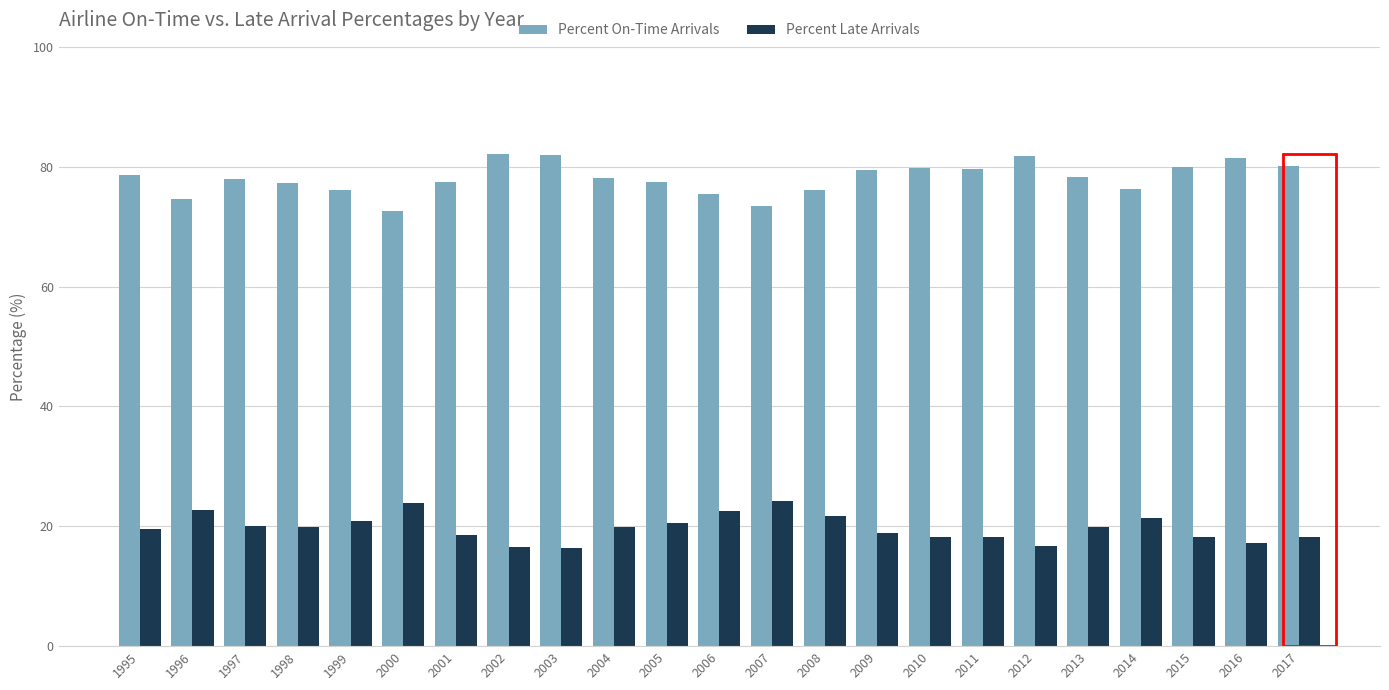

Rank the series by their maximum value, from highest to lowest.

Percent On-Time Arrivals, Percent Late Arrivals